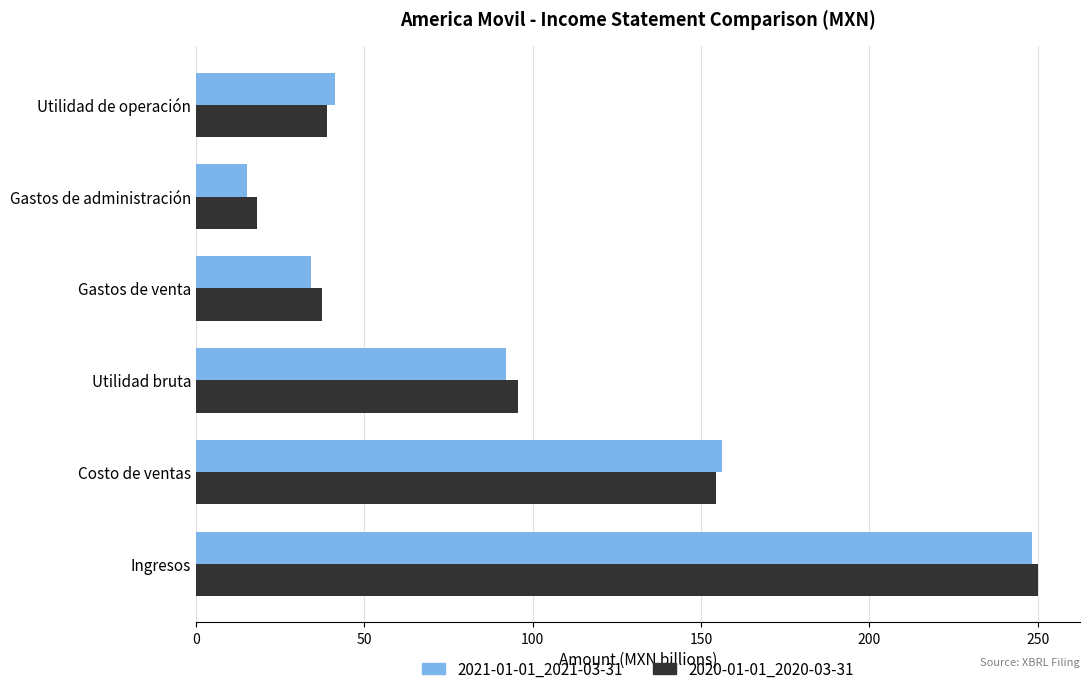

What is the average value of the 2020-01-01_2020-03-31 series?

99.1